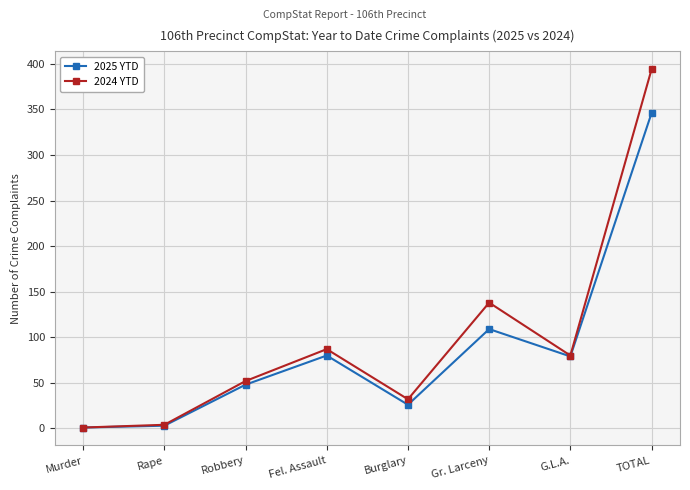

Between Fel. Assault and Gr. Larceny, which series saw the biggest shift?

2024 YTD